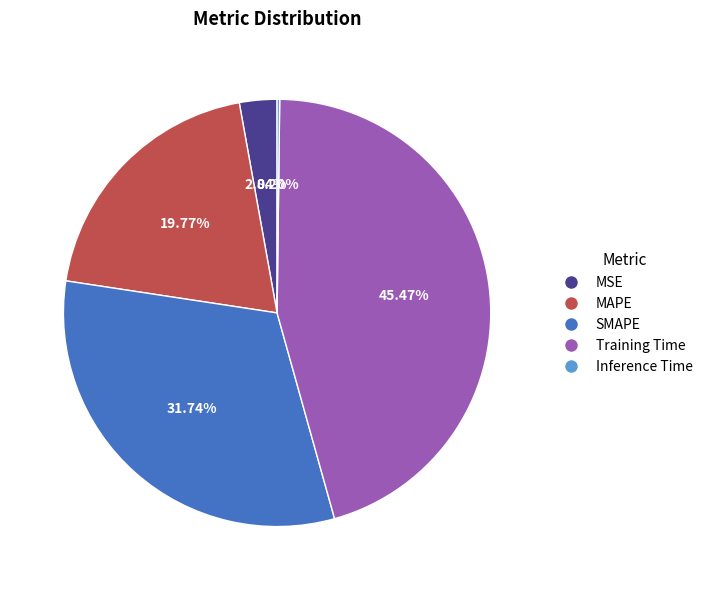

Which slice is the largest?

Training Time